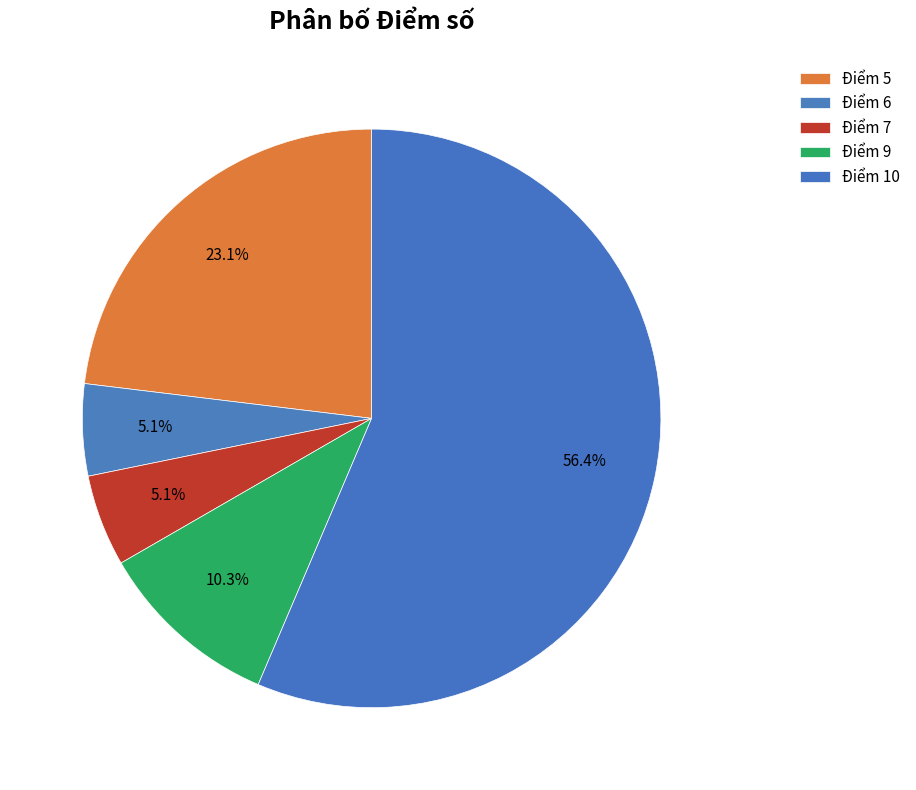

To the nearest percent, what percentage of the pie is Điểm 9?

10%